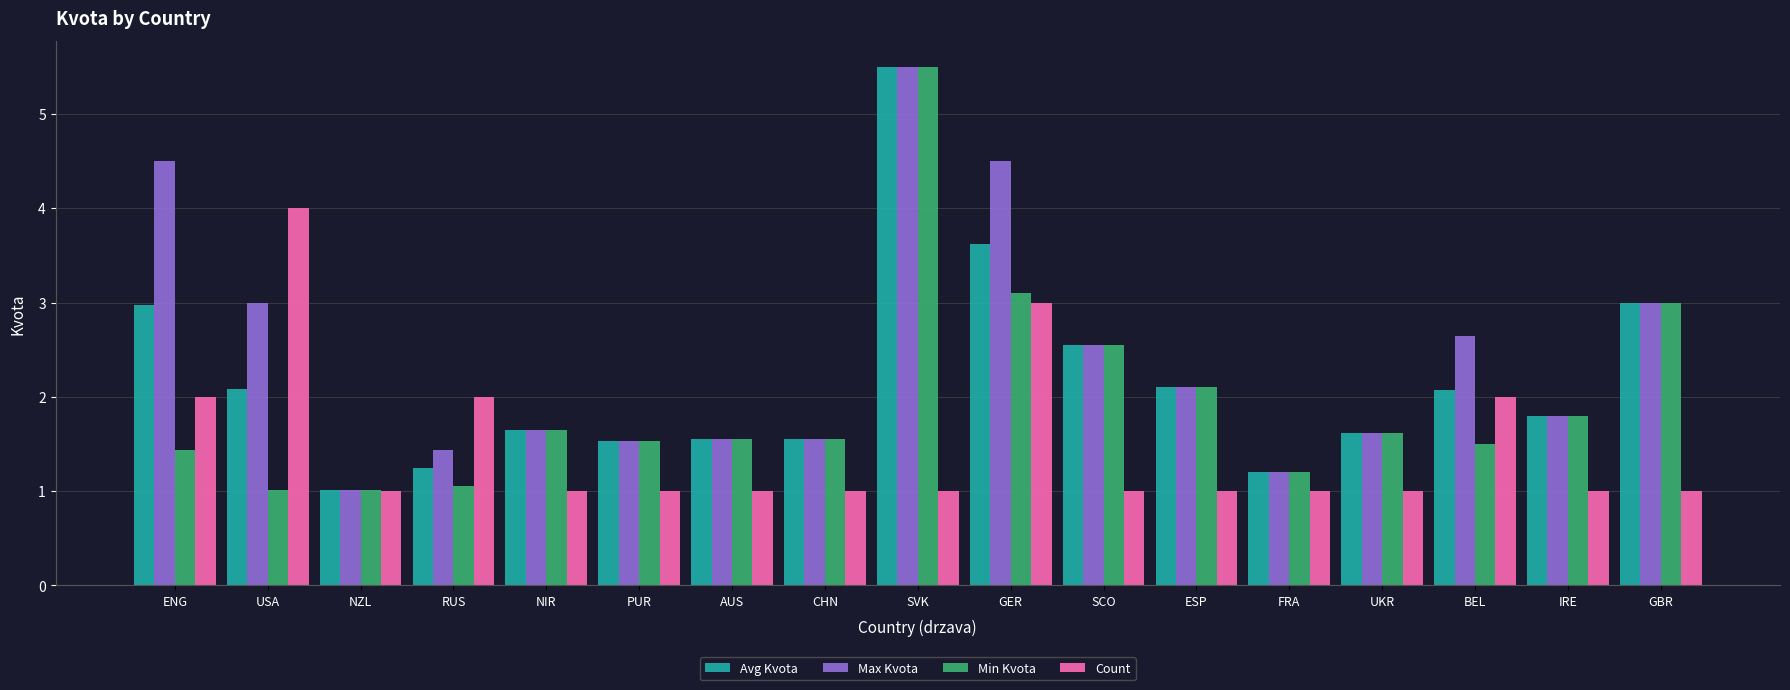

How many groups of bars are there?

17